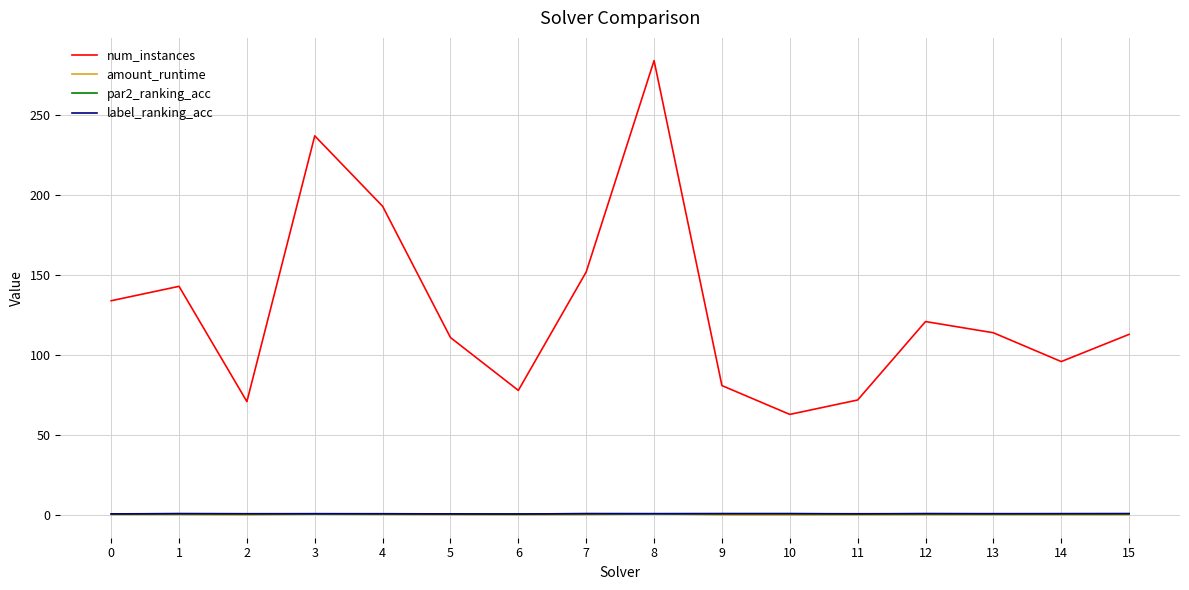

How many series are shown in this chart?

4